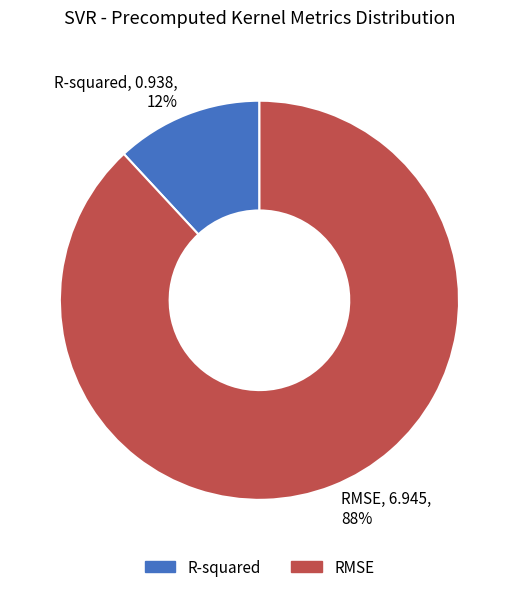

Is RMSE the majority of the pie?

Yes